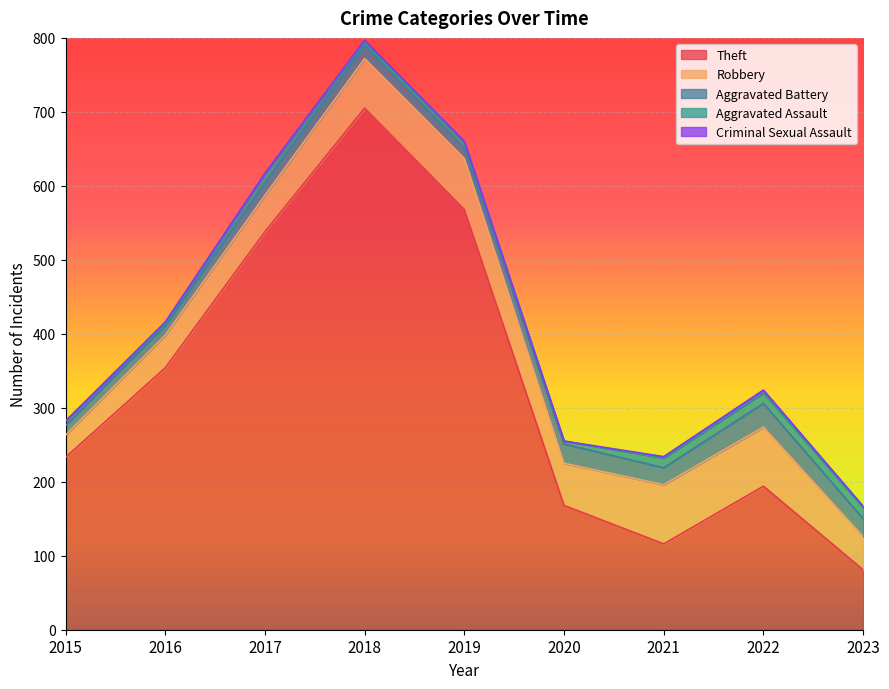

Which series has the widest spread of values?

Theft